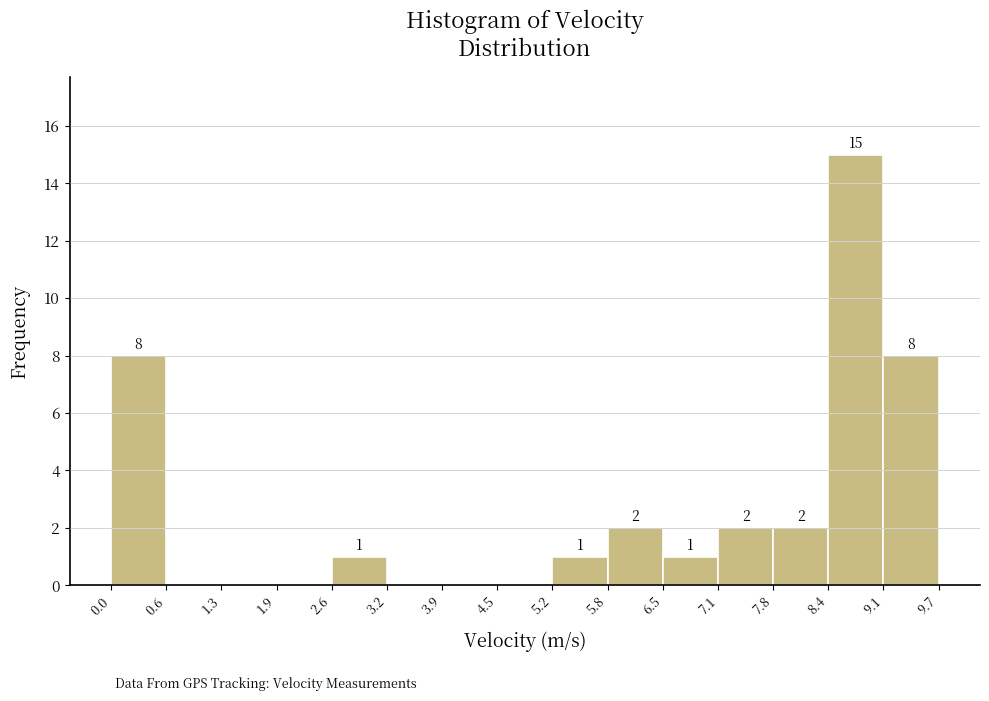

Which range on the x-axis has the tallest bar?

8.4 to 9.1